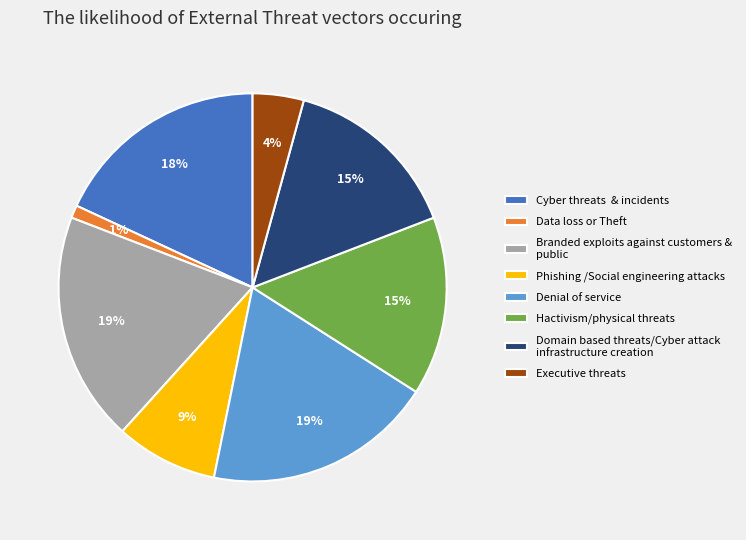

To the nearest percent, what is the difference between the largest and smallest slice percentages?

18%